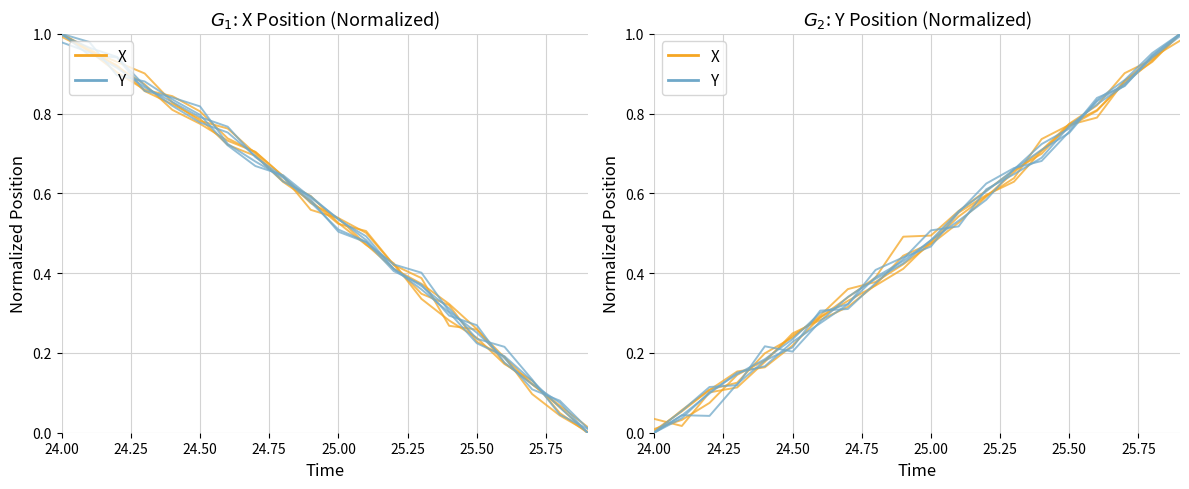

At how many categories does at least one series exceed 0?

19